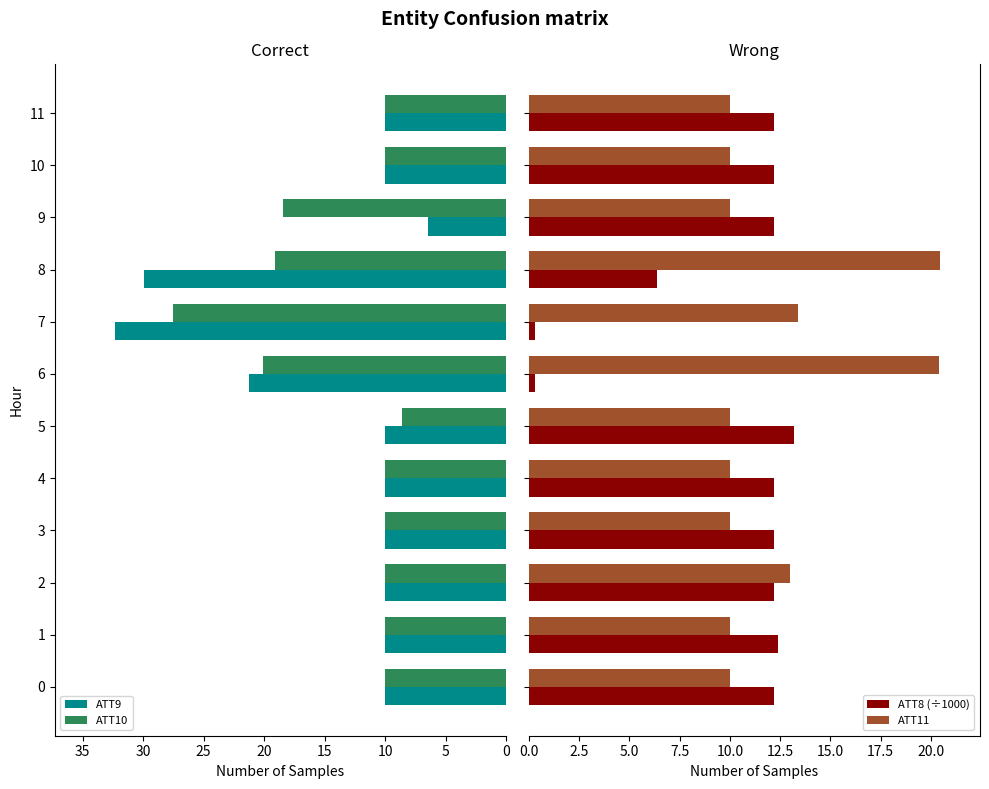

What is the difference between the maximum and minimum values in the ATT10 series?

18.9